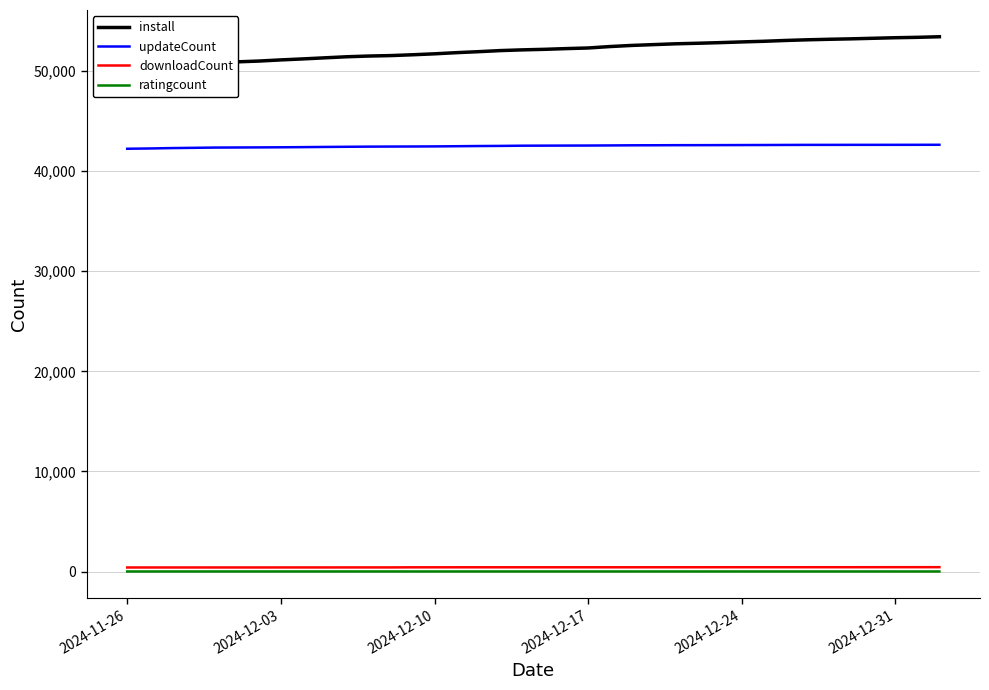

True or false: updateCount and ratingcount intersect in this chart.

False